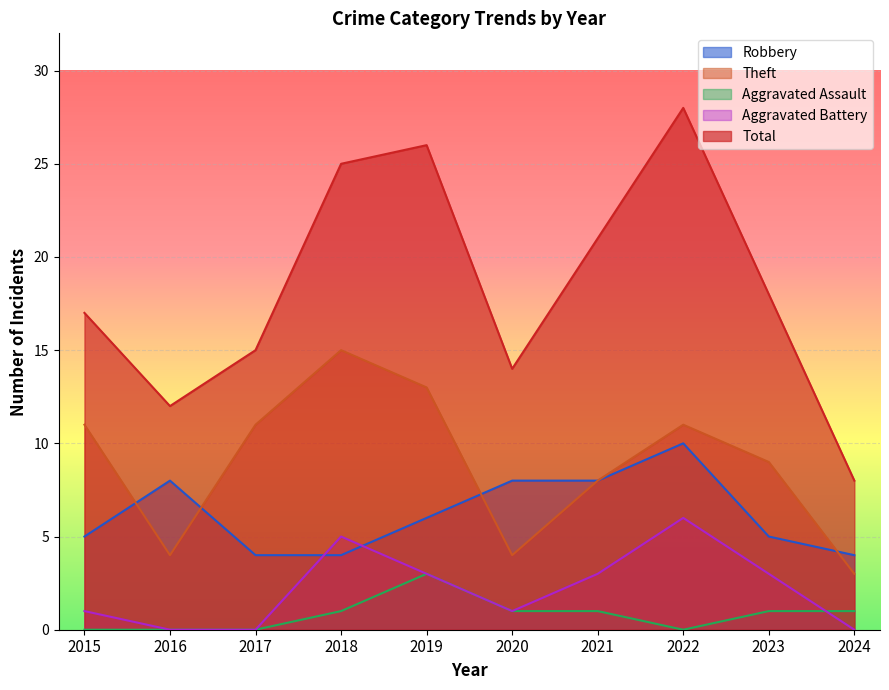

What is the difference between the maximum and second lowest values in the Robbery series?

6